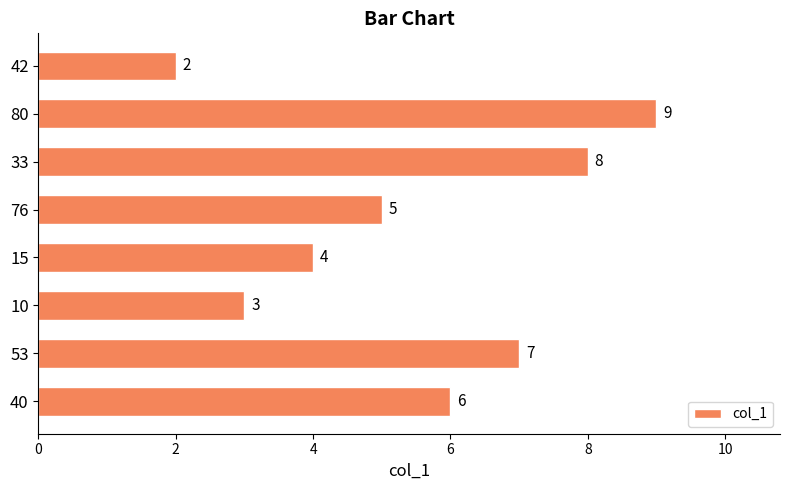

What is the maximum value shown in the chart?

9